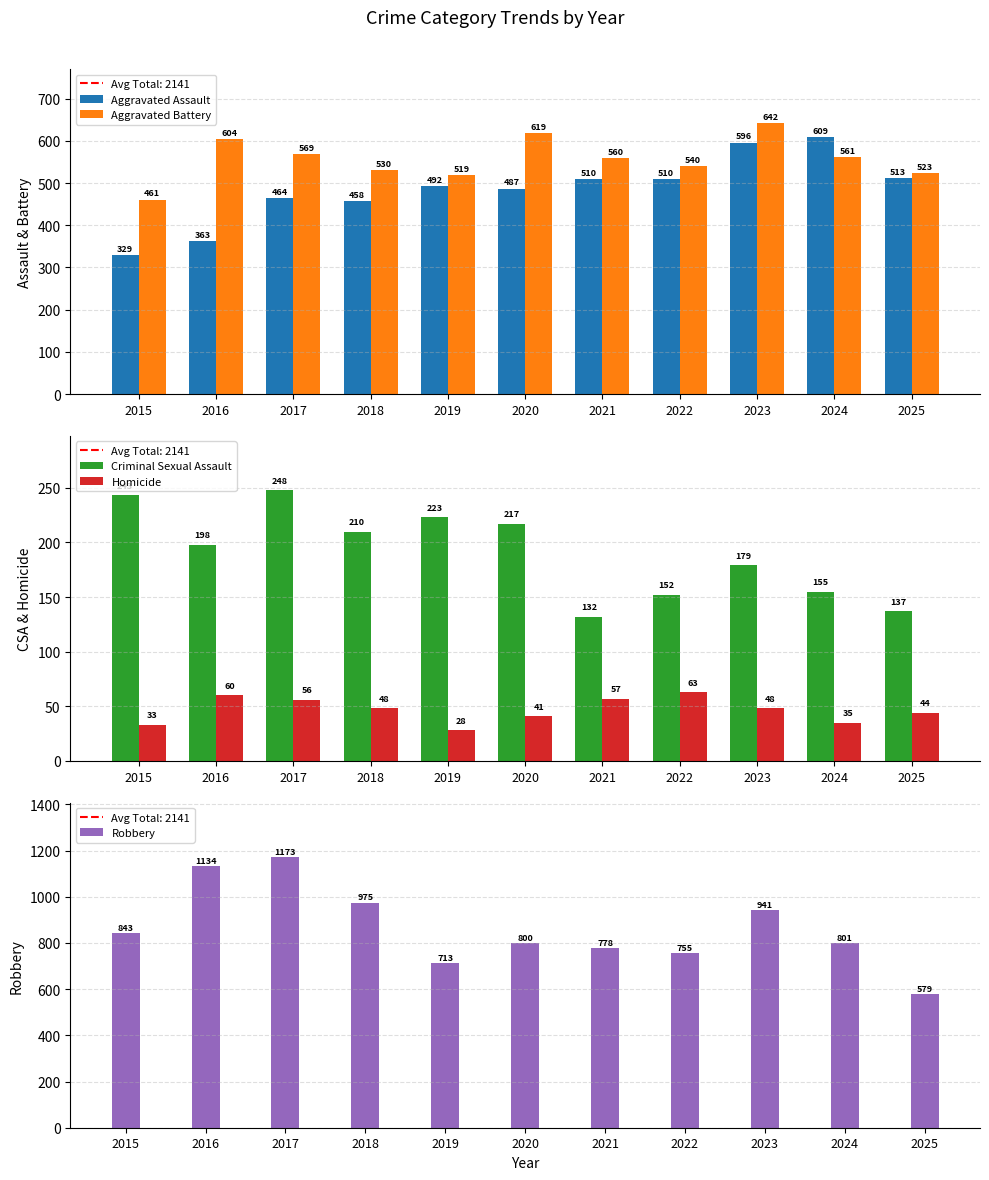

At which label does Criminal Sexual Assault reach its minimum?

2021